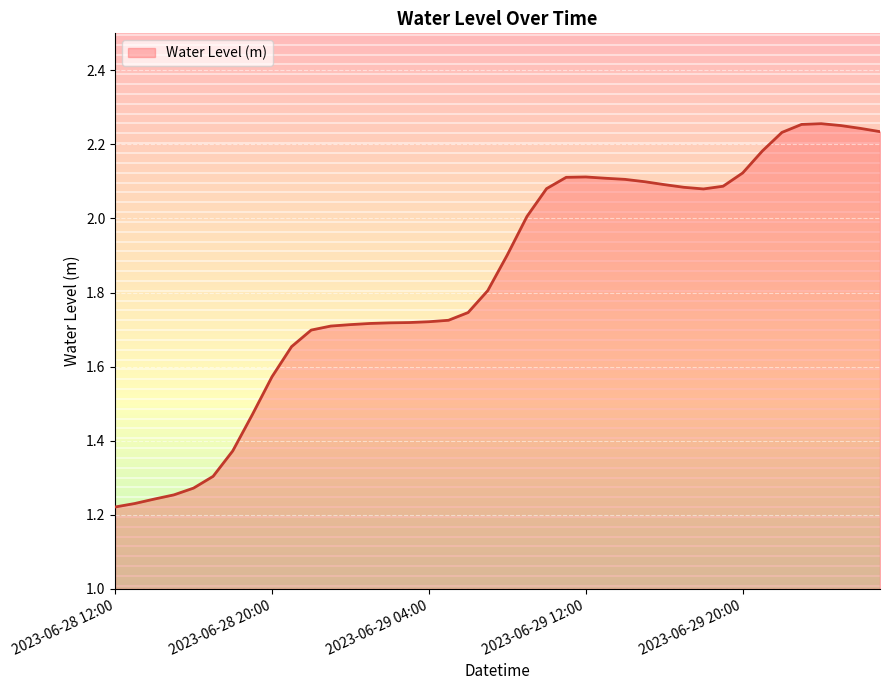

What is the difference between the maximum and minimum values?

1.0